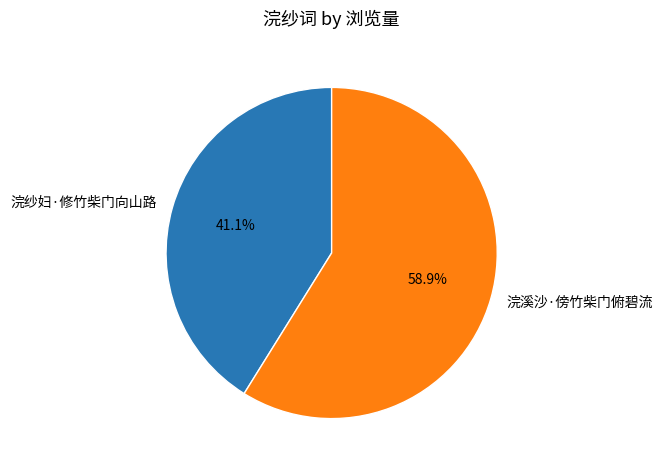

Approximately how many times larger is the value at 浣纱妇·修竹柴门向山路 compared to 浣溪沙·傍竹柴门俯碧流?

0.7